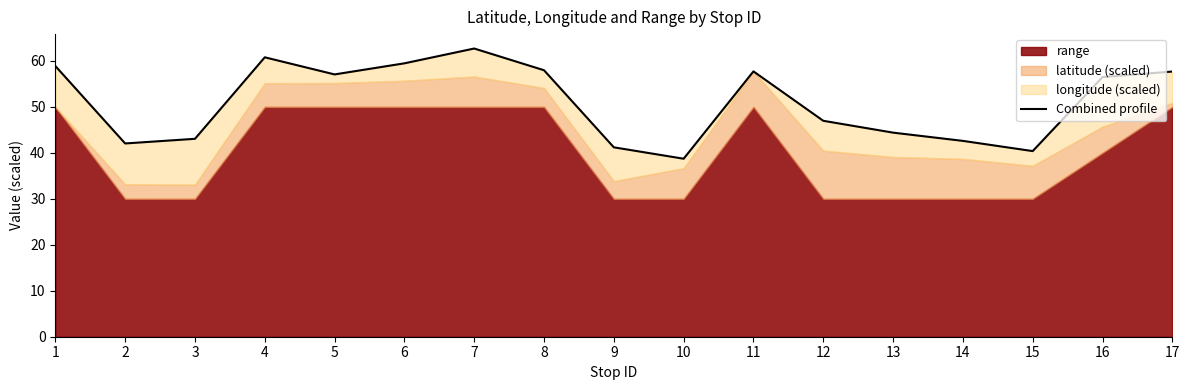

Reading left to right, list all the values displayed in this chart.

1=58.9	2=42.0	3=43.1	4=60.8	5=57.1	6=59.5	7=62.7	8=58.0	9=41.2	10=38.7	11=57.7	12=47.0	13=44.4	14=42.6	15=40.4	16=56.5	17=57.7